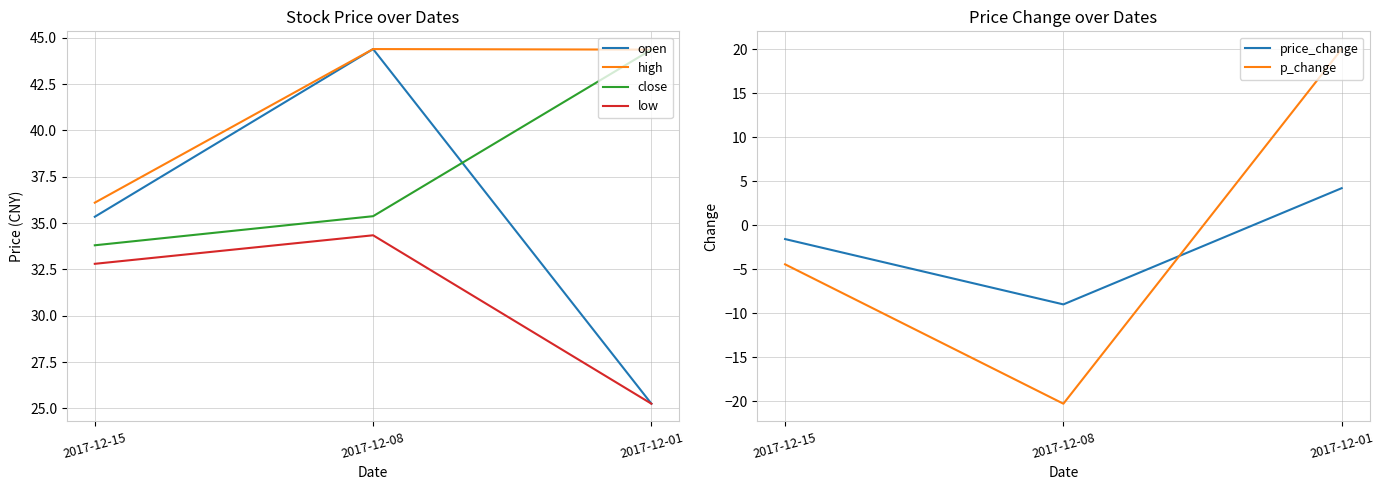

How many categories are shown in the chart?

3